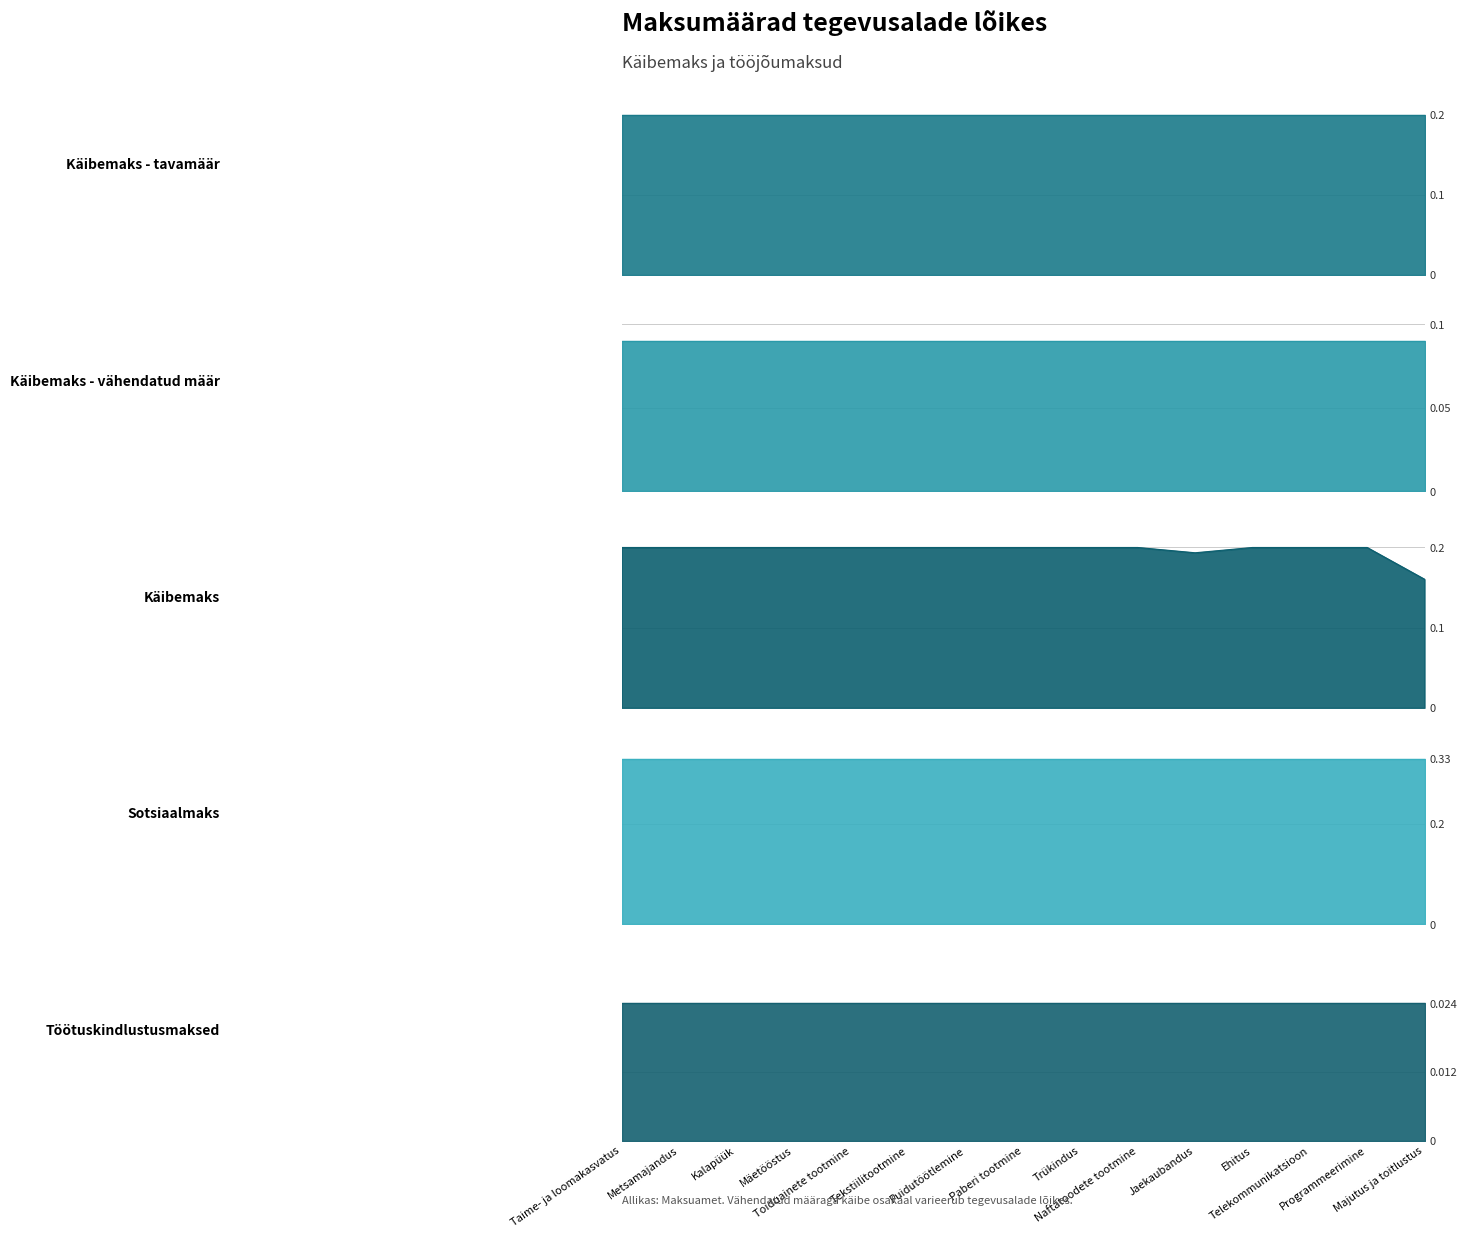

How many distinct data groups are displayed?

5